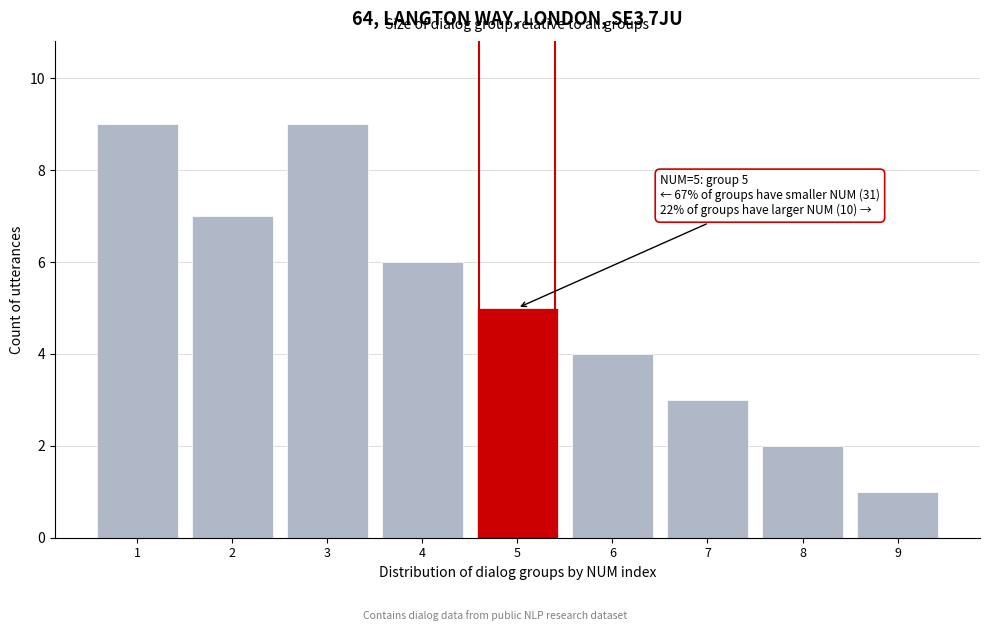

Reading right to left, transcribe all the data shown in this chart.

1	2	3	4	5	6	9	7	9